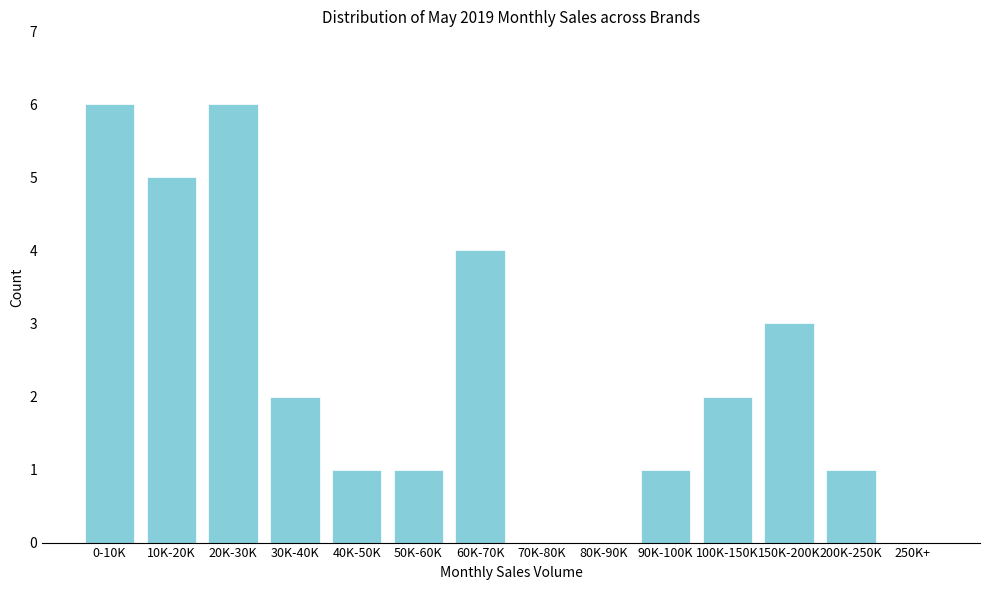

Reading left to right, what are all the values shown in this chart?

0-10K=6	10K-20K=5	20K-30K=6	30K-40K=2	40K-50K=1	50K-60K=1	60K-70K=4	70K-80K=0	80K-90K=0	90K-100K=1	100K-150K=2	150K-200K=3	200K-250K=1	250K+=0